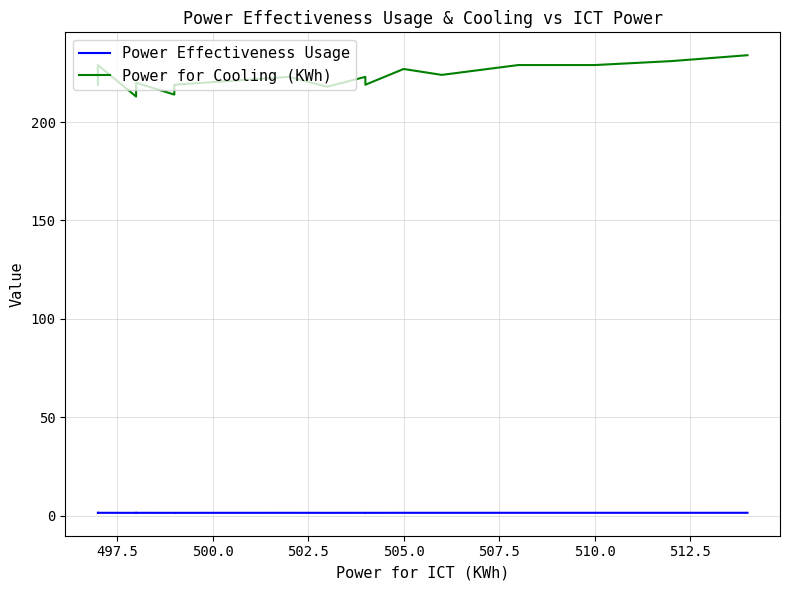

Is the value of Power Effectiveness Usage at 20 greater than the value of Power for Cooling (KWh) at 19?

No